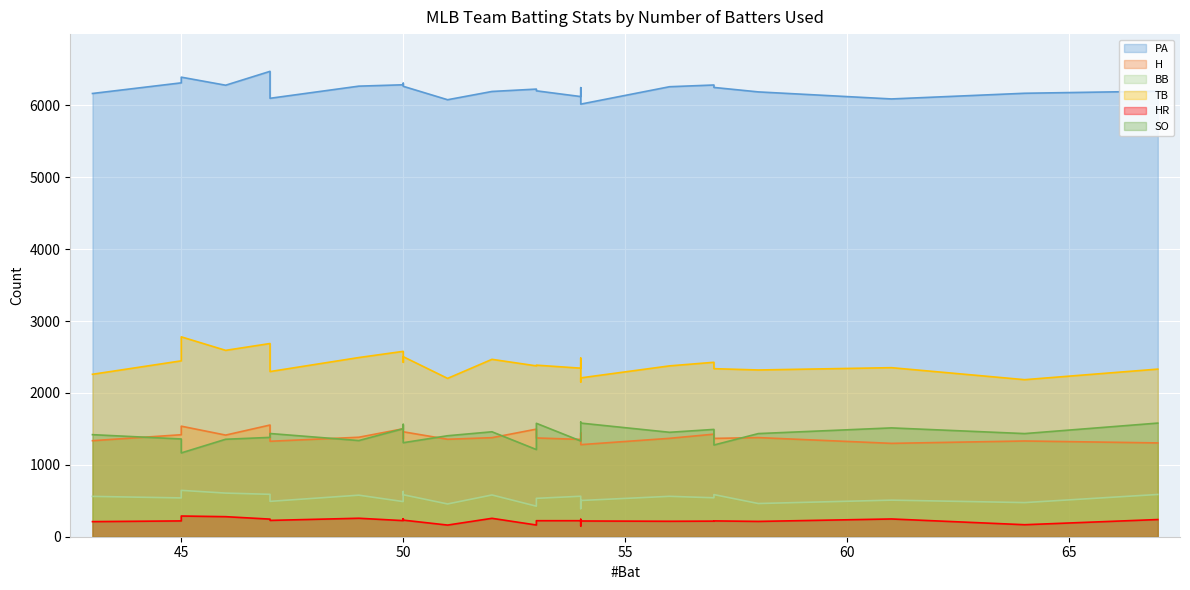

What are all the series names shown in the legend?

PA, H, BB, TB, HR, SO